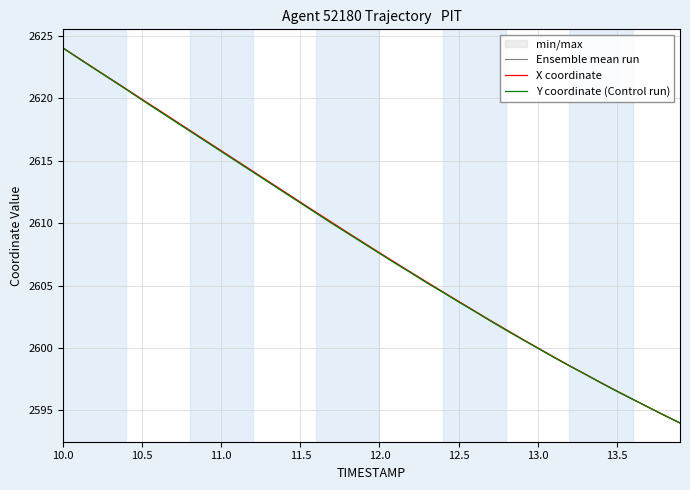

Which series has the largest range (max minus min)?

Ensemble mean run